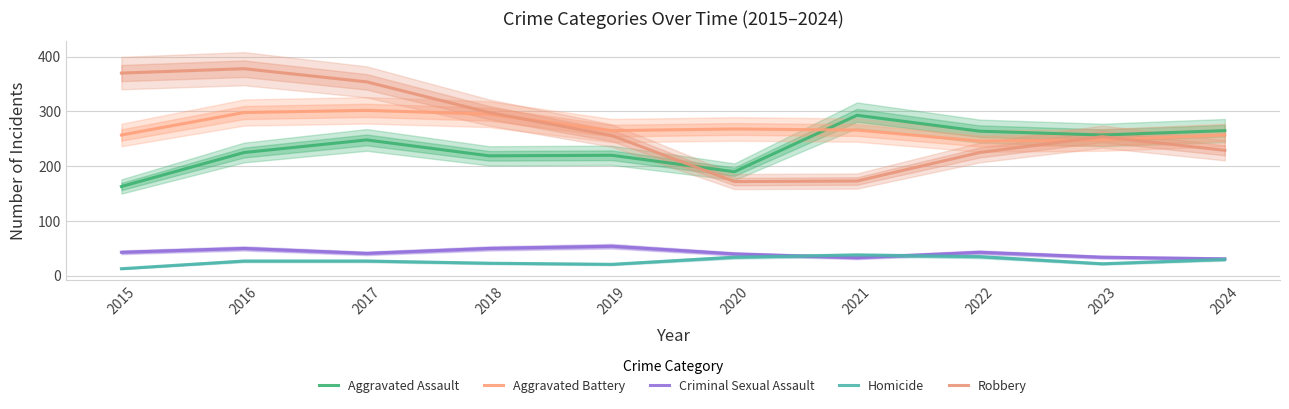

Does the chart display data point markers on the line(s)?

No